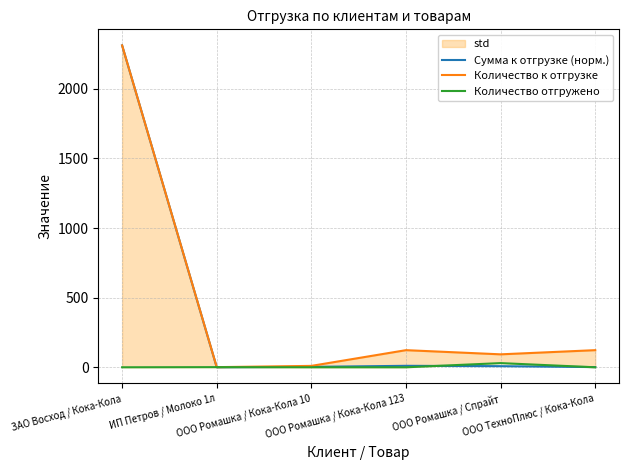

At which category is the sum across all series the highest?

ЗАО Восход / Кока-Кола